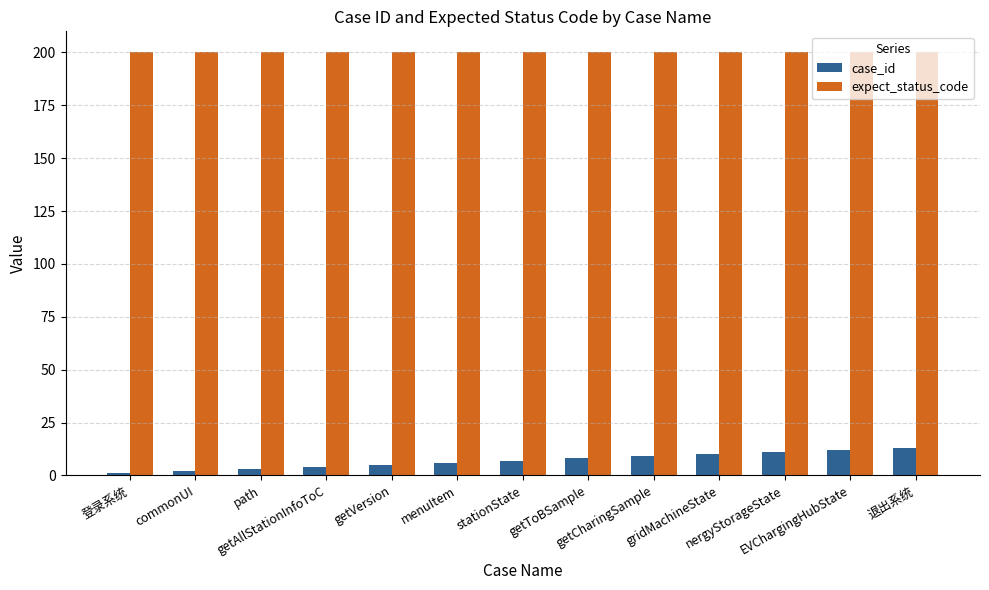

What is the average value of the case_id series?

7